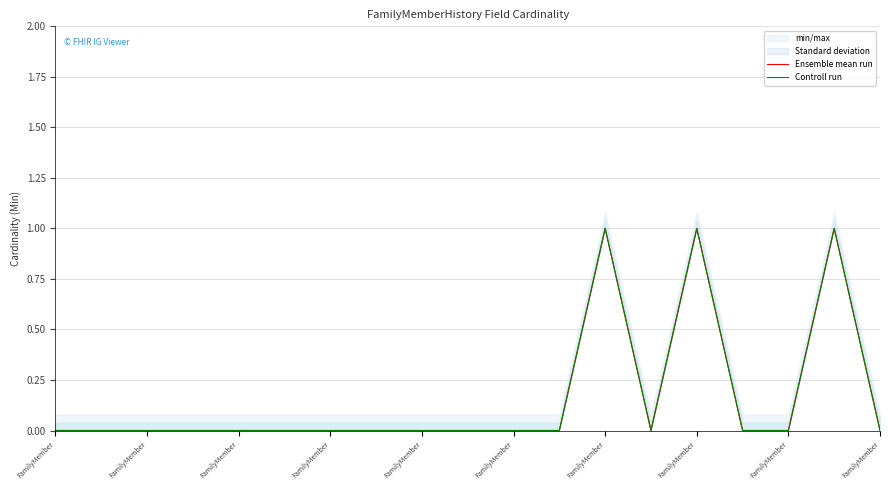

Is it true that Controll run equals 0 at FamilyMember?

False